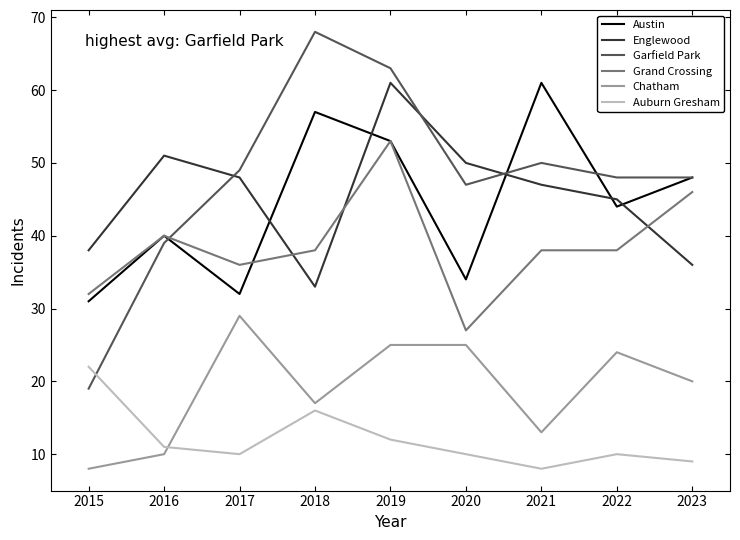

What is the maximum value for Chatham?

29